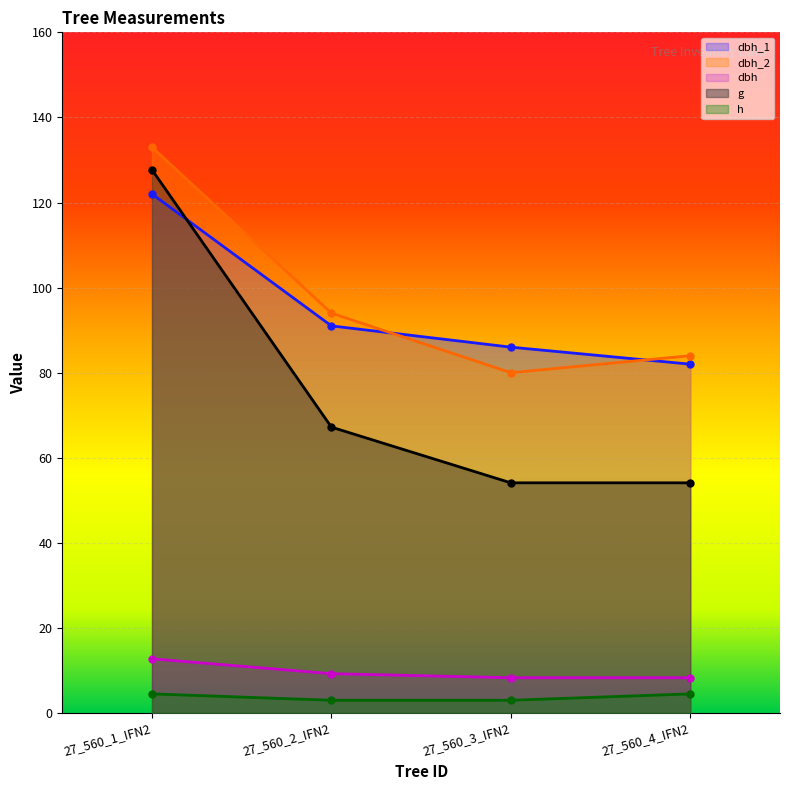

What is the minimum value for dbh_2?

80.0